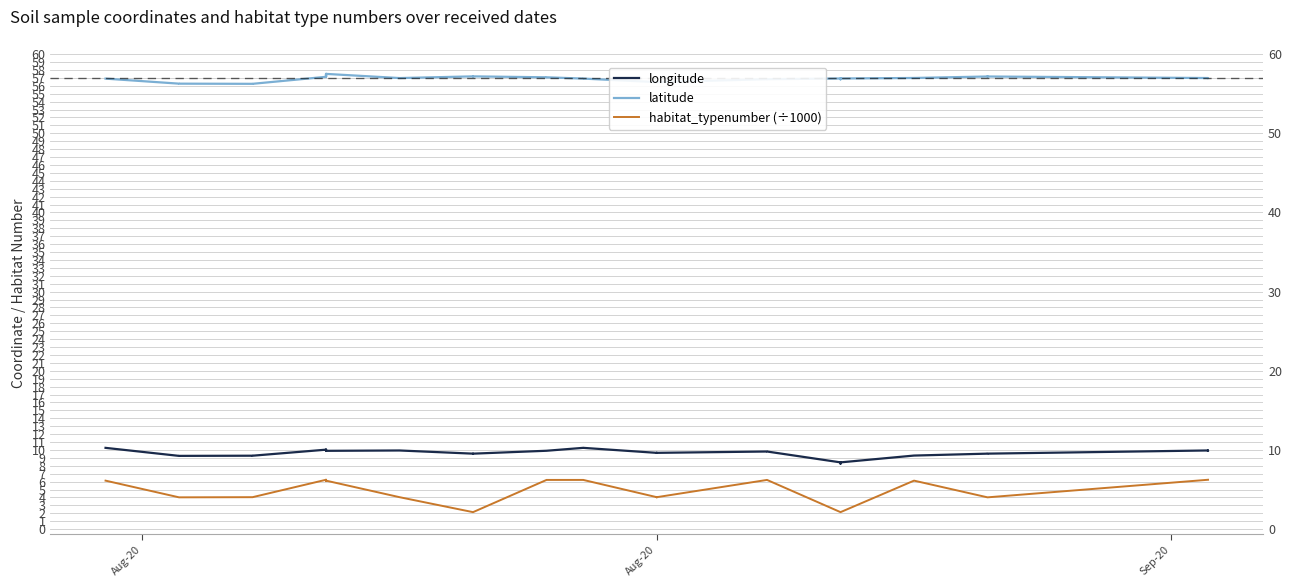

True or false: longitude and latitude cross at least once.

False